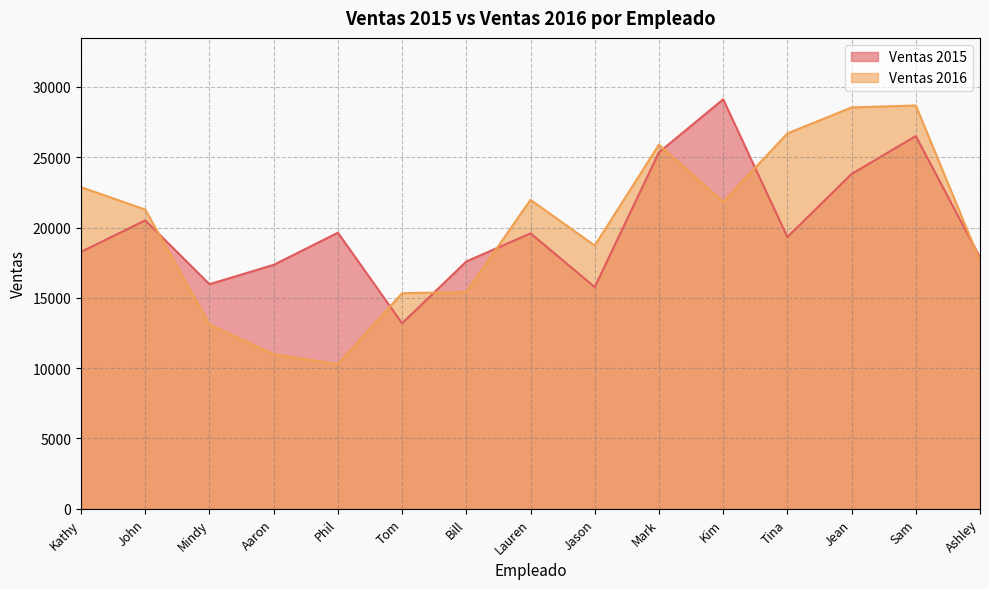

What is the spread (max minus min) of values at Ashley?

241